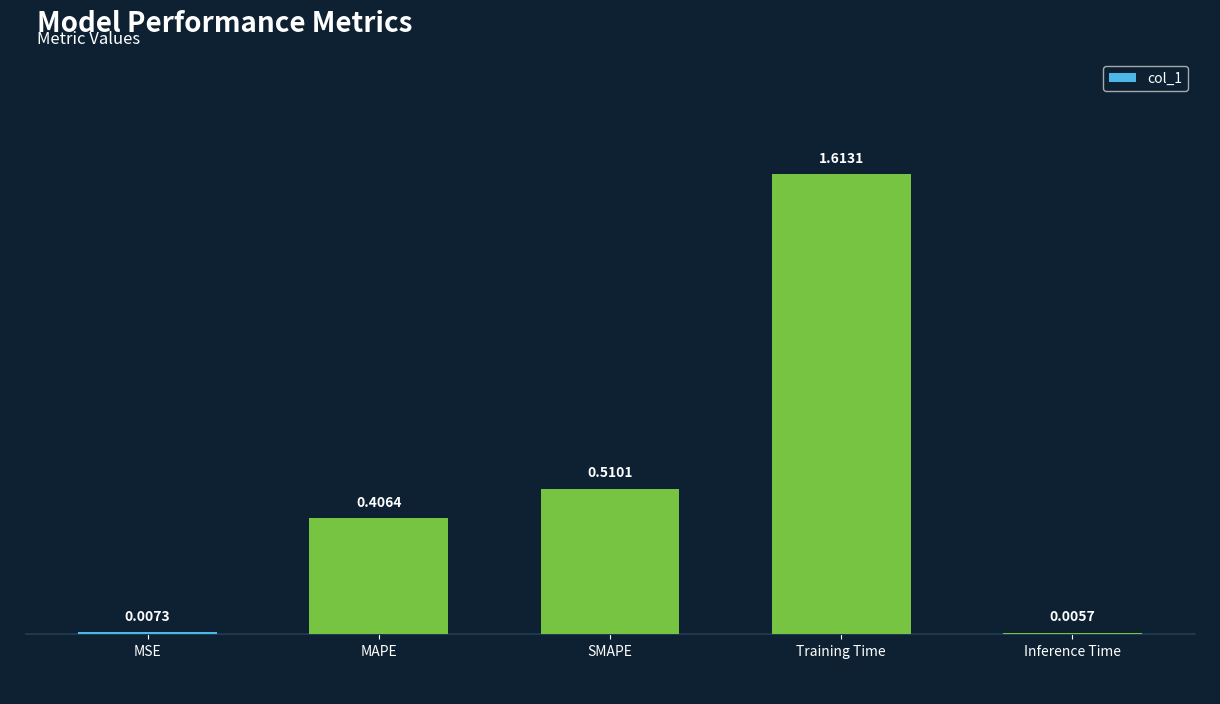

Where is the data nearest to the value 0?

Inference Time